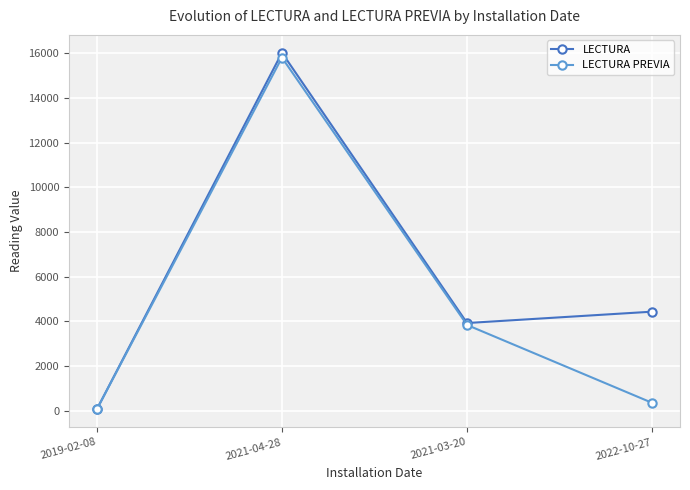

What is the label of the 4th point from the left?

2022-10-27